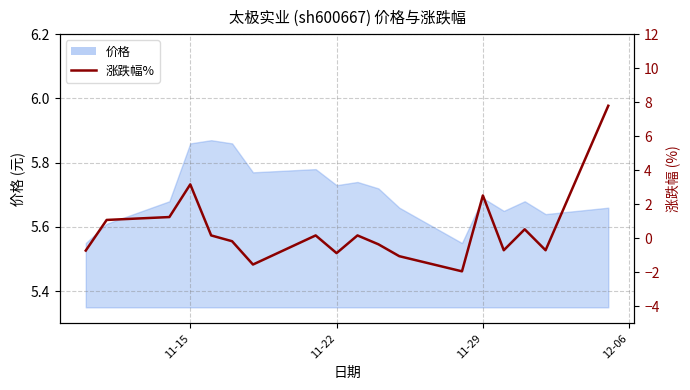

How many lines are shown in the chart?

1